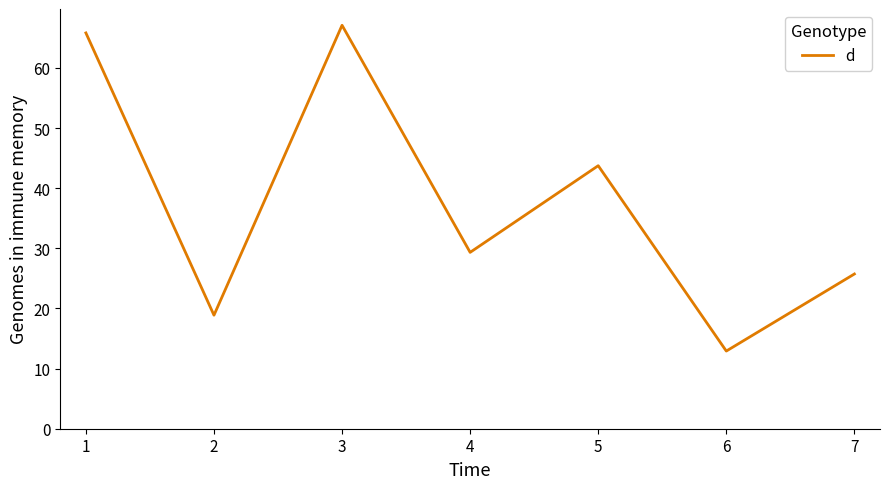

At which category does the data reach its first local valley?

2